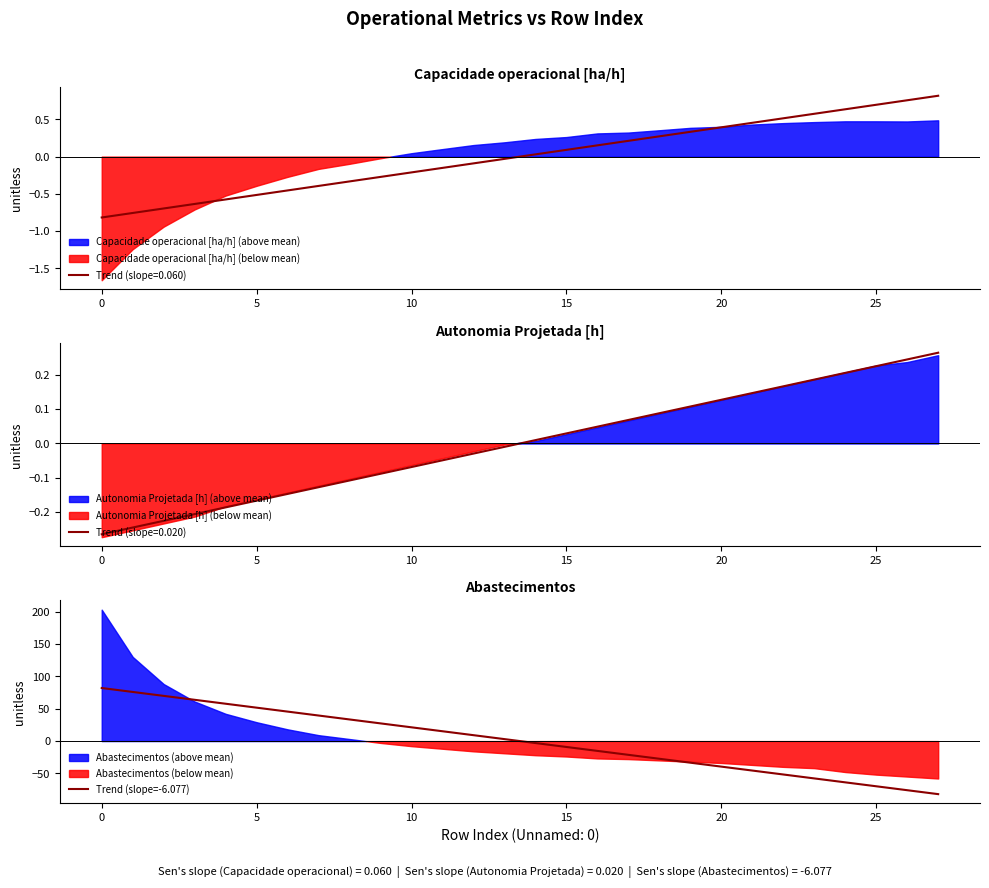

At which label is the value closest to 0?

14